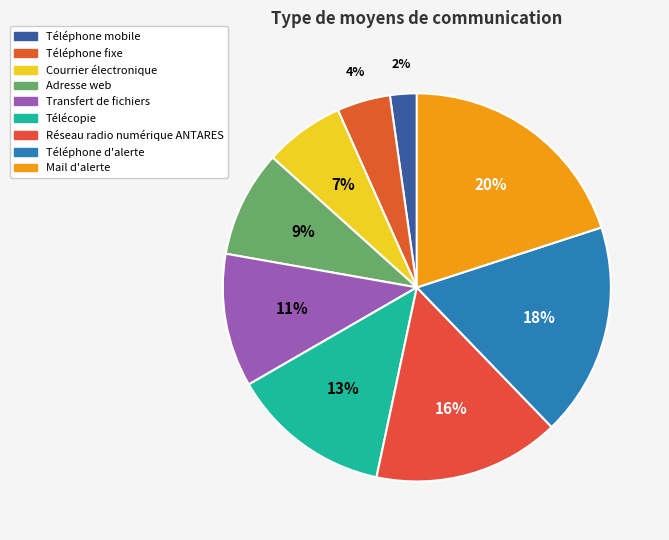

Which has a higher value, Téléphone d'alerte or Télécopie?

Téléphone d'alerte